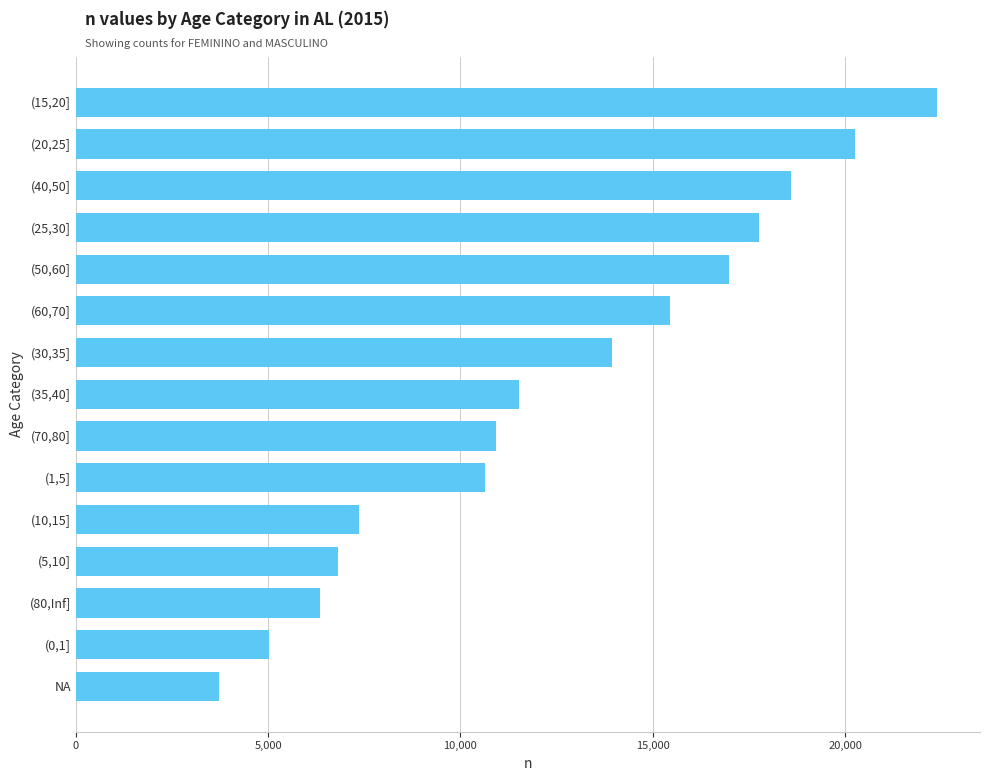

What is the value of the 5th bar from the top?

16992